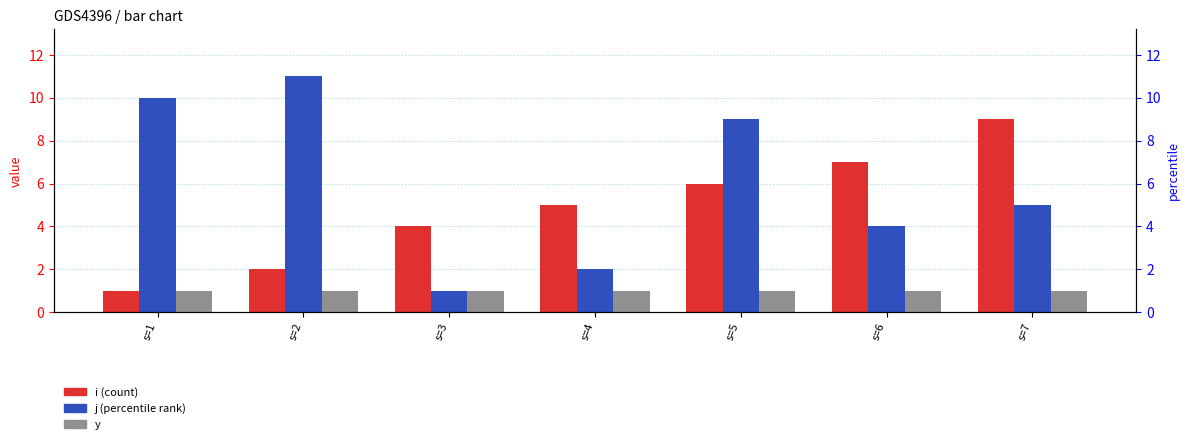

Reading left to right, what are all the values shown in this chart?

i: 1	2	4	5	6	7	9
j: 10	11	1	2	9	4	5
y: 1	1	1	1	1	1	1